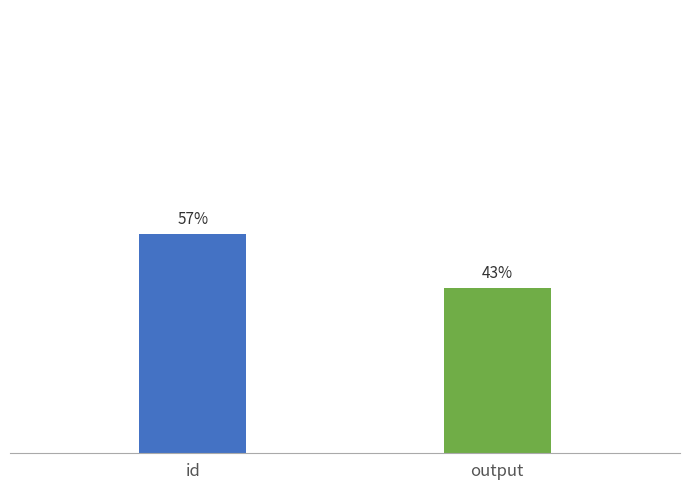

What are all the series names shown in the legend?

id, output